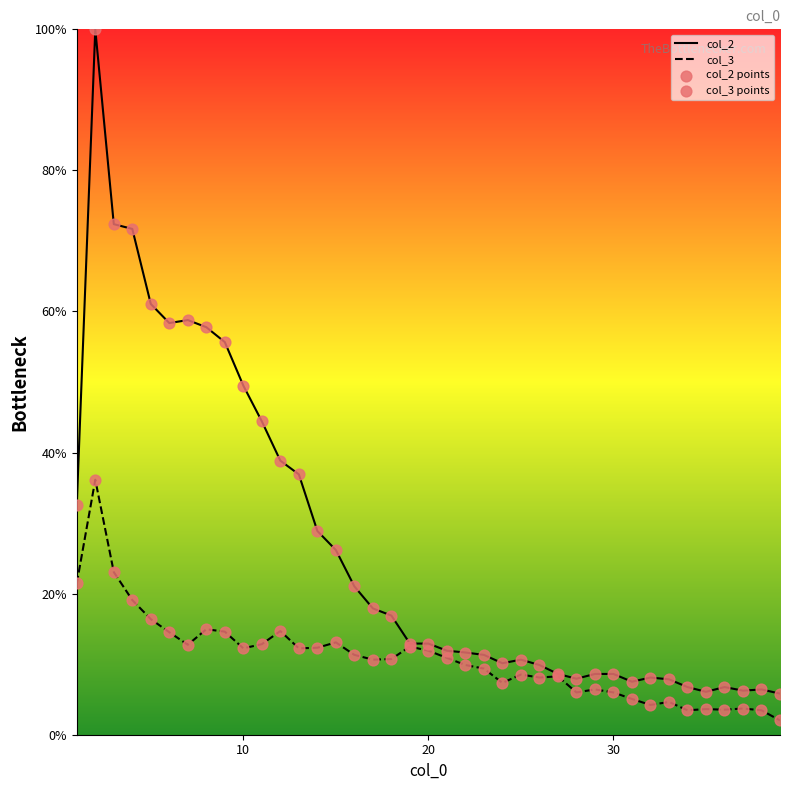

What is the total value across all series at 38?

9.9